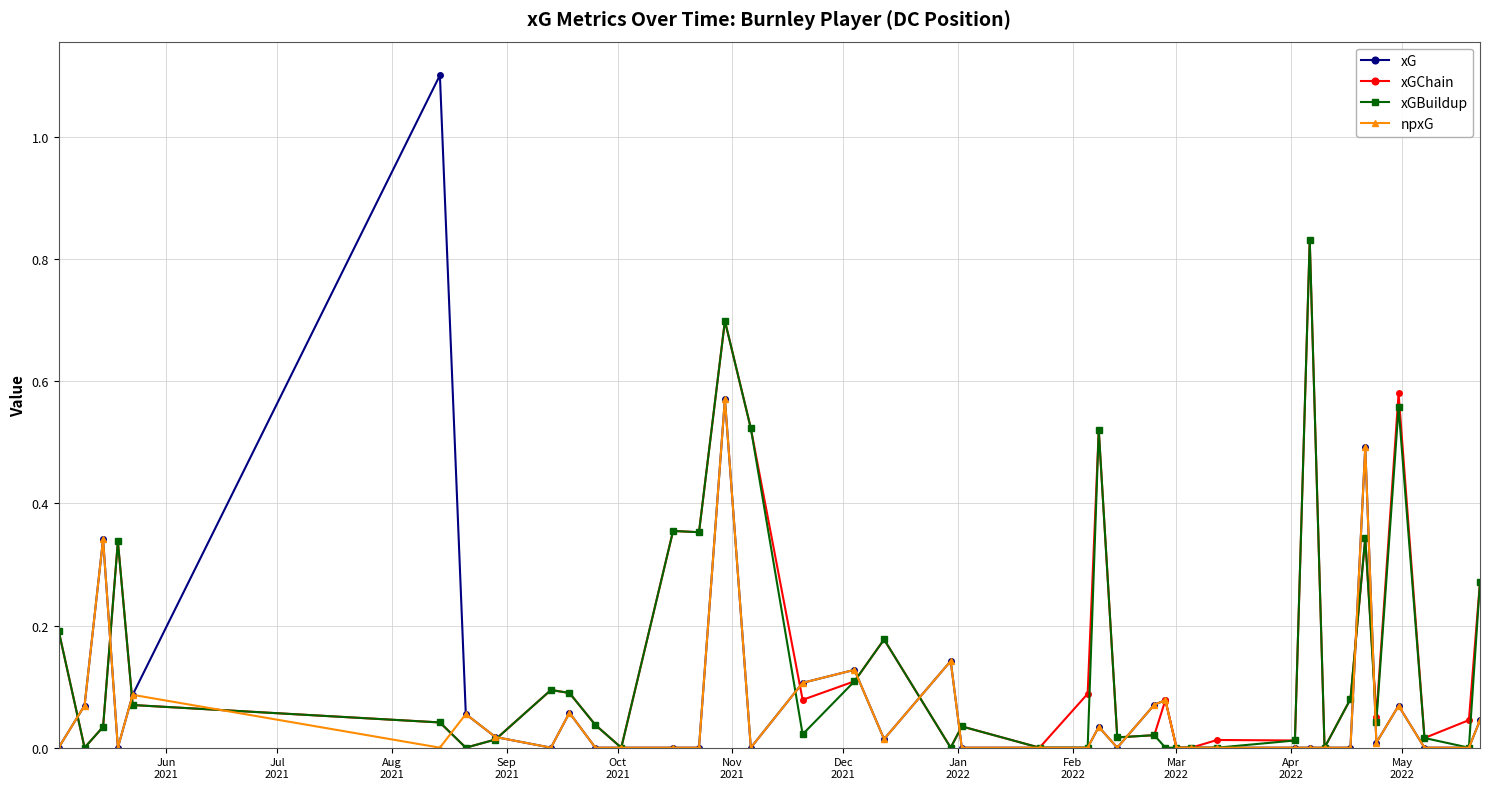

True or false: xGBuildup has more than 2 interior local peaks.

True